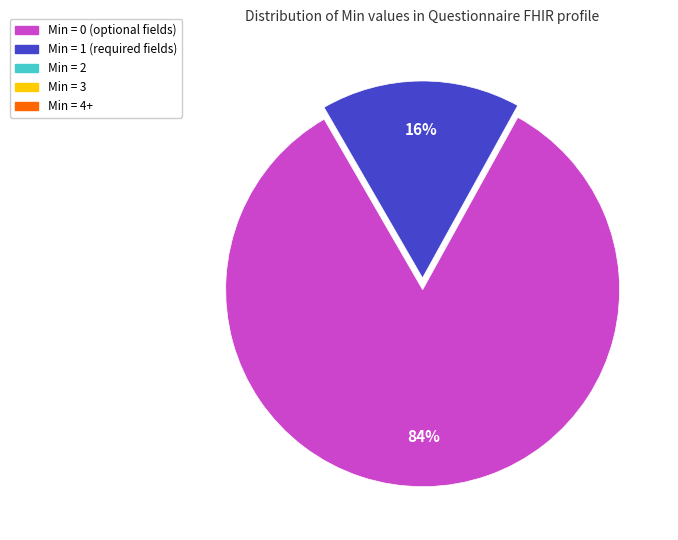

How many segments does this pie chart have?

2